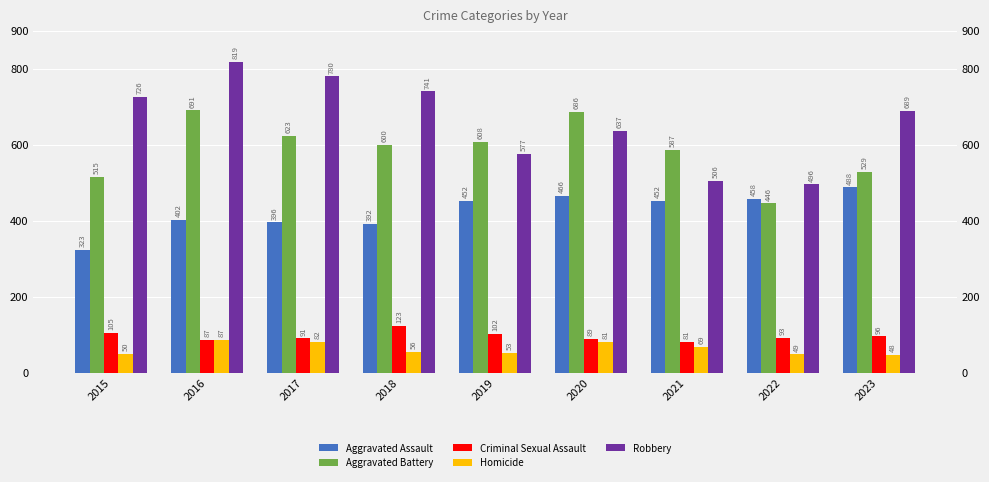

What is the minimum value shown in the chart?

48